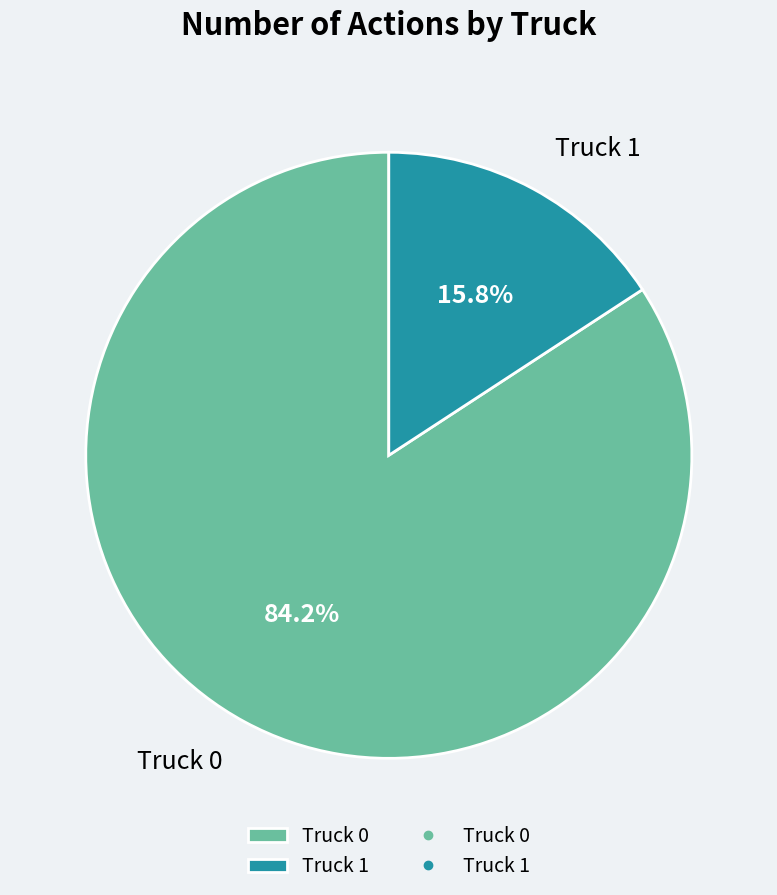

True or false: Truck 0 accounts for 84% of the total.

True